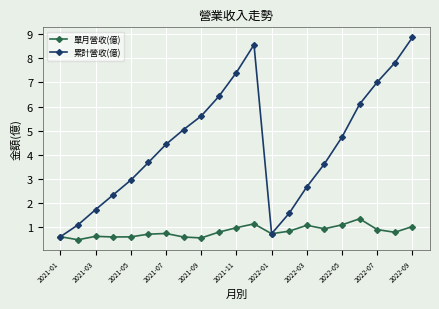

Which series has the largest total across all categories?

累計營收(億)